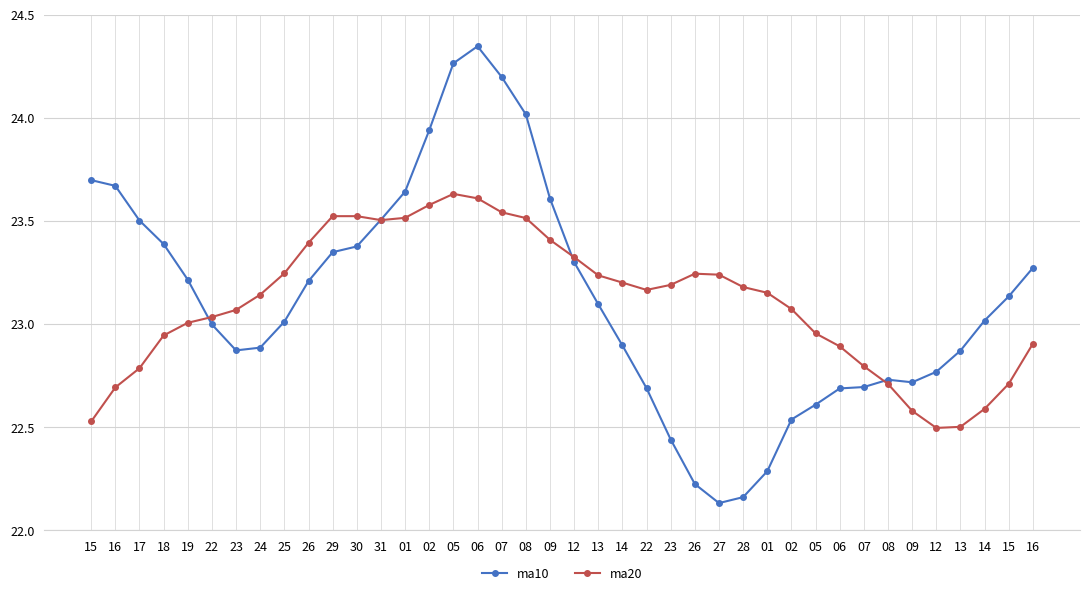

What are all the series names shown in the legend?

ma10, ma20